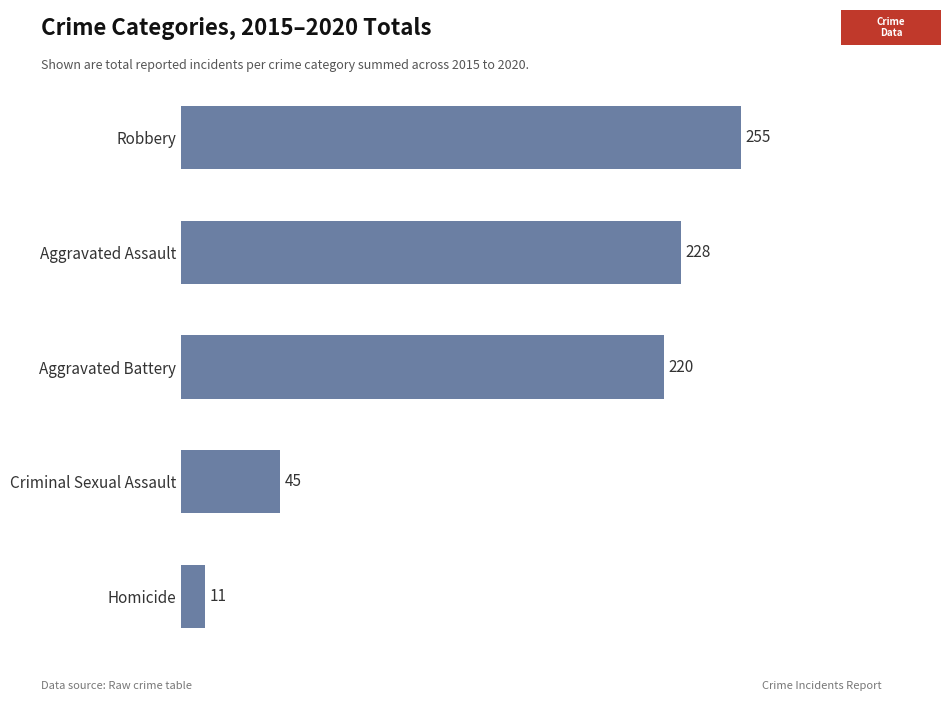

At which label is the value closest to 133?

Aggravated Battery